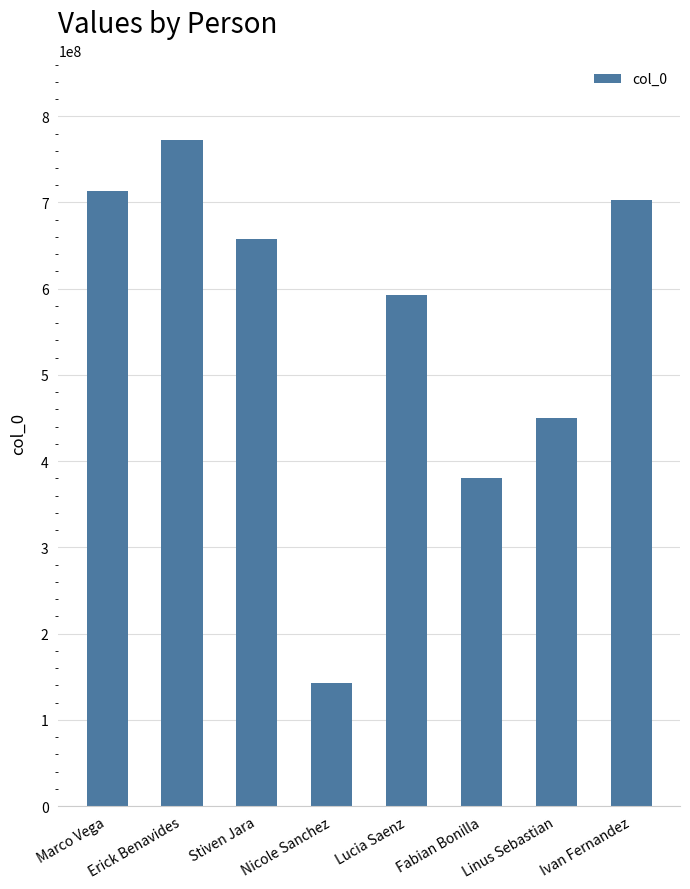

What is the label of the 4th bar from the left?

Nicole Sanchez